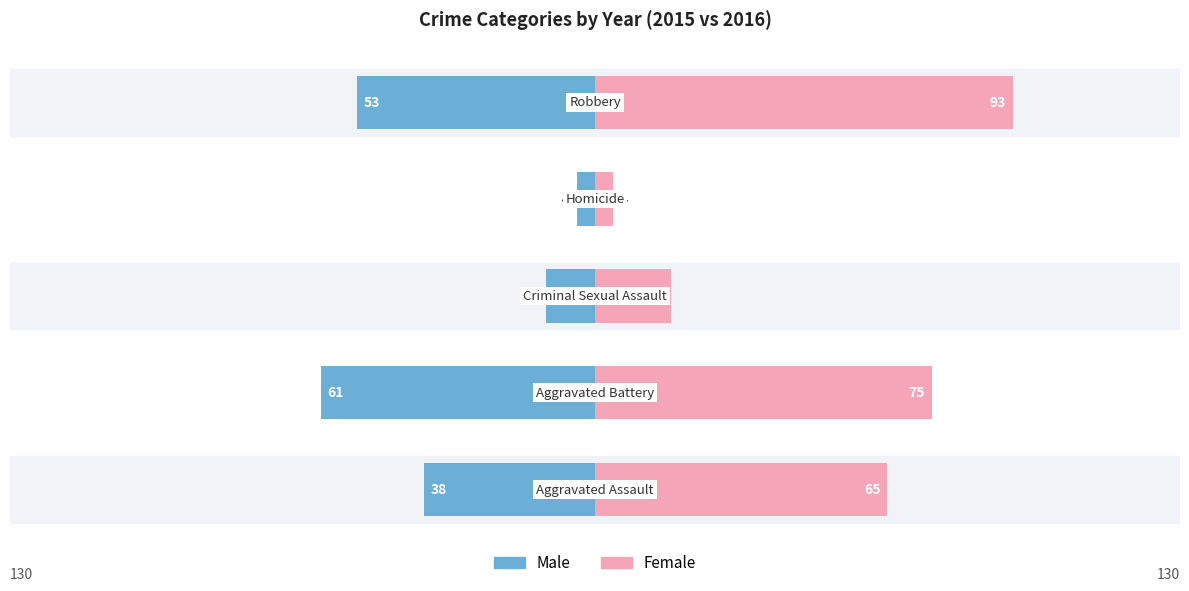

How many data points in Male are above -38?

2